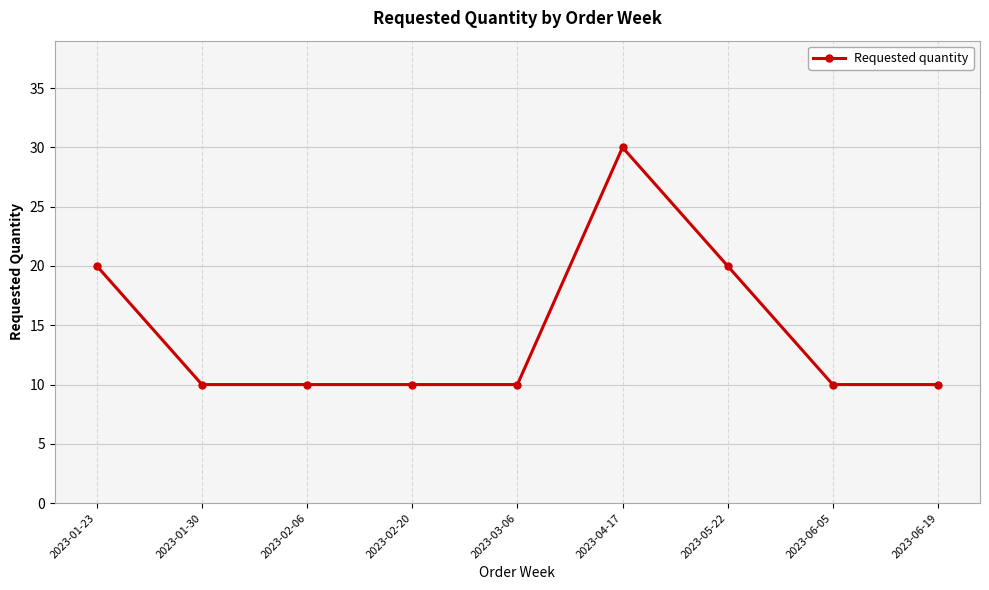

What is the minimum value shown in the chart?

10